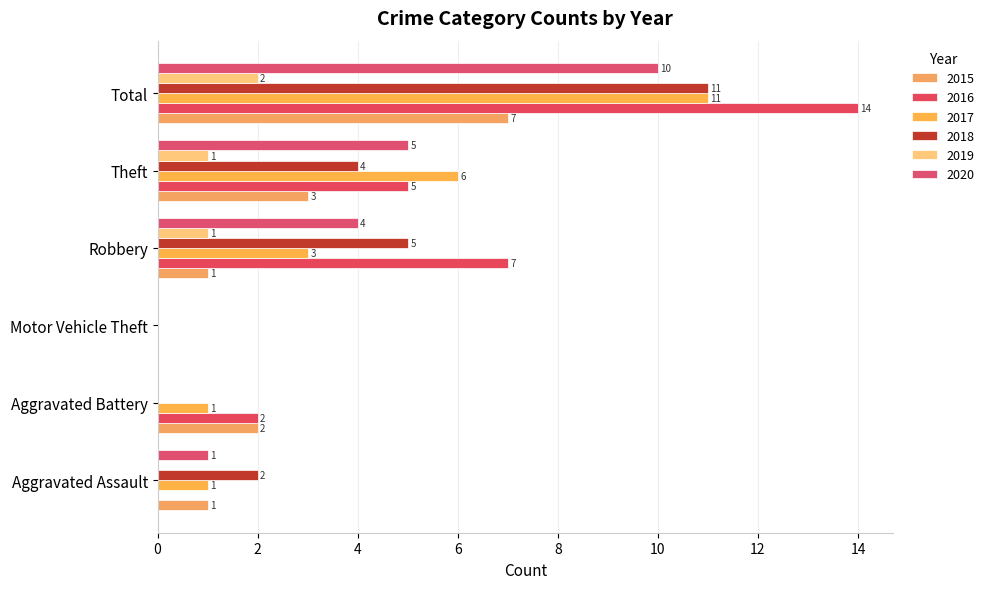

True or false: 2020 has a value of 4 at Robbery.

True